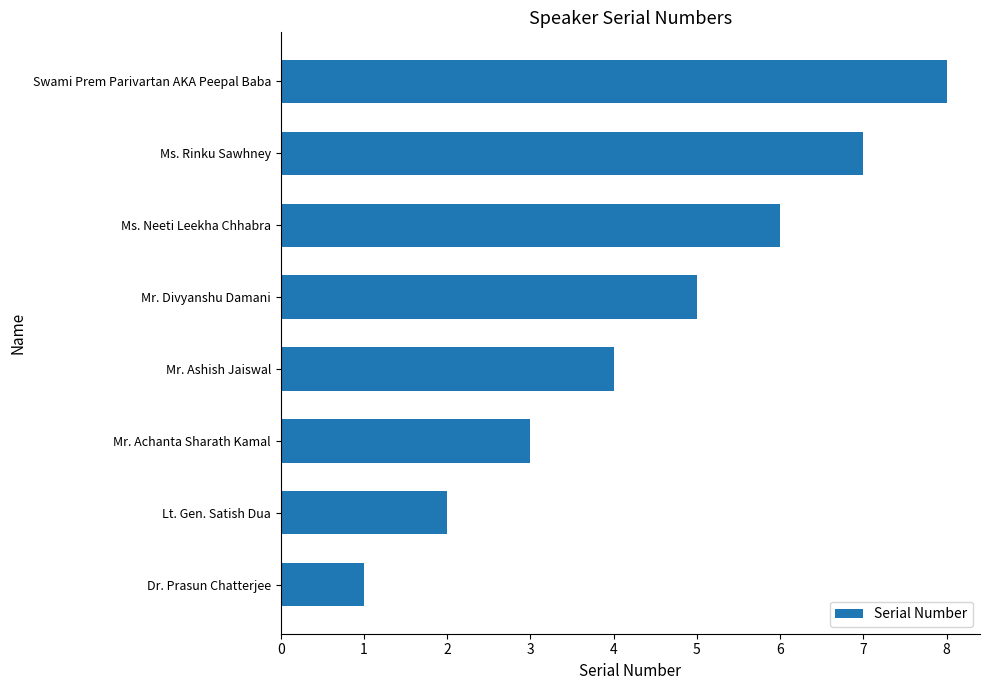

What is the difference between the maximum and minimum values?

7